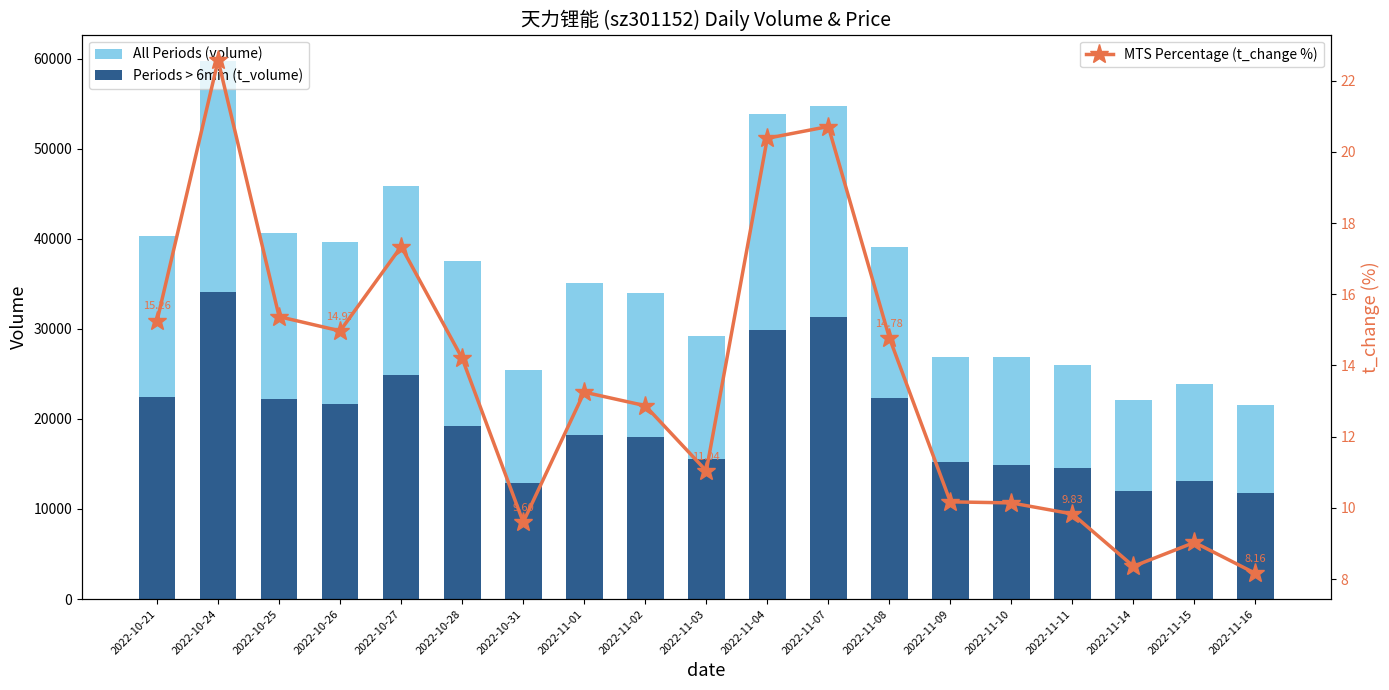

What is the value of the MTS Percentage (t_change %) bar at the 13th from the left?

14.8